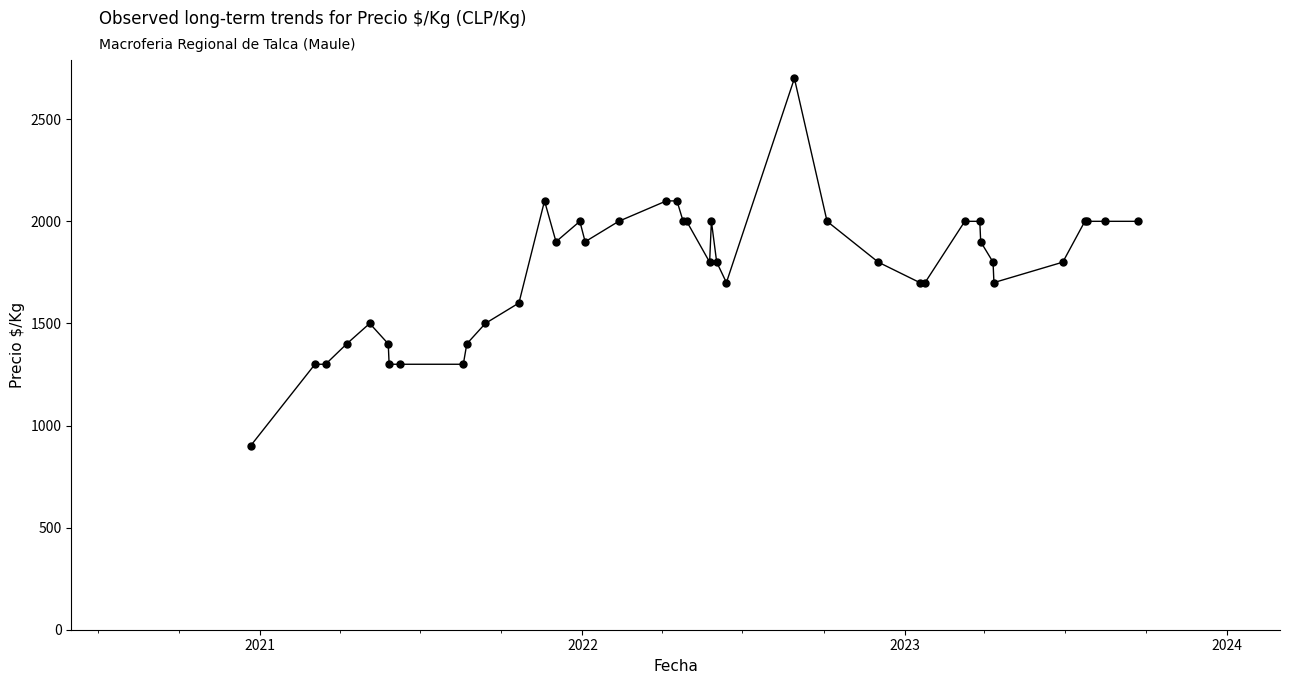

Does the chart display data point markers on the line(s)?

Yes